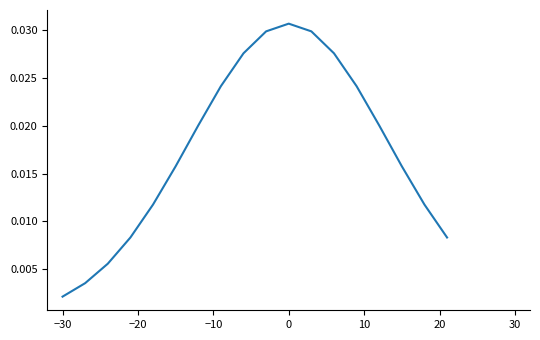

Which category has the lowest value across all series?

−30